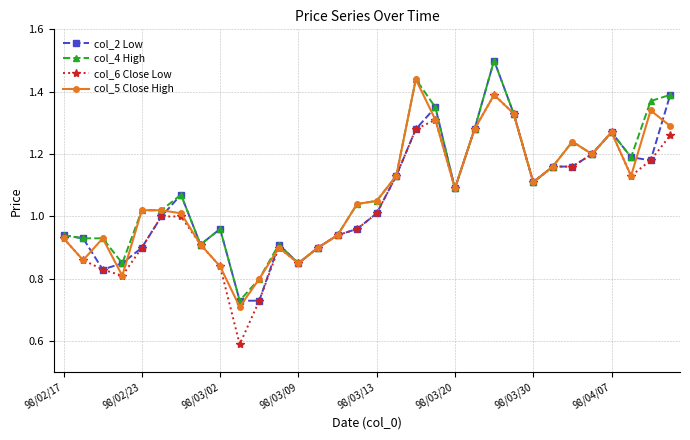

Which series has the widest spread of values?

col_6 Close Low